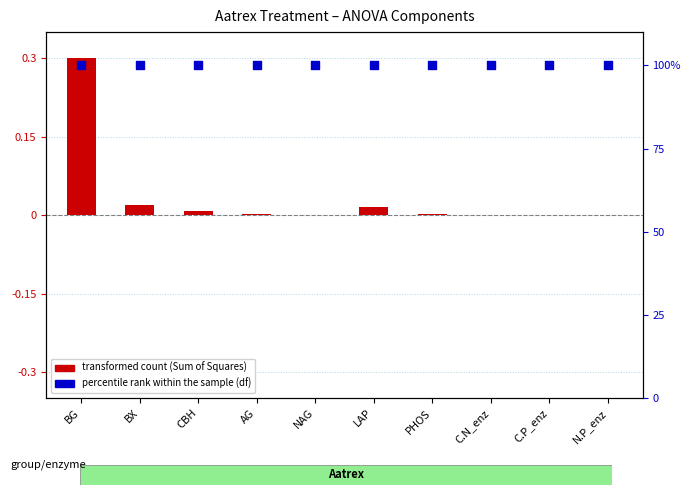

Which series reaches the minimum Y coordinate?

transformed count